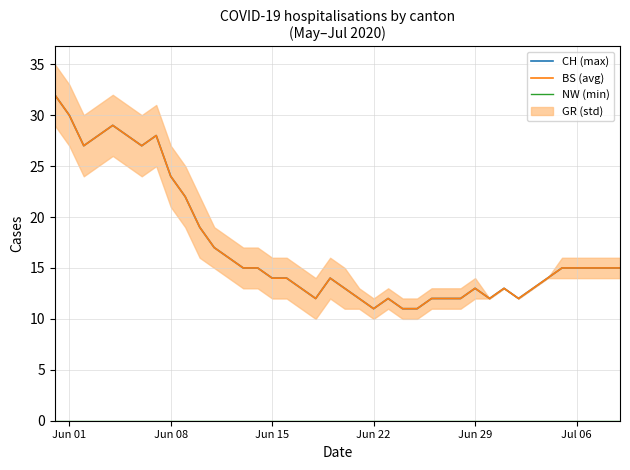

What is the maximum value for BS (avg)?

32